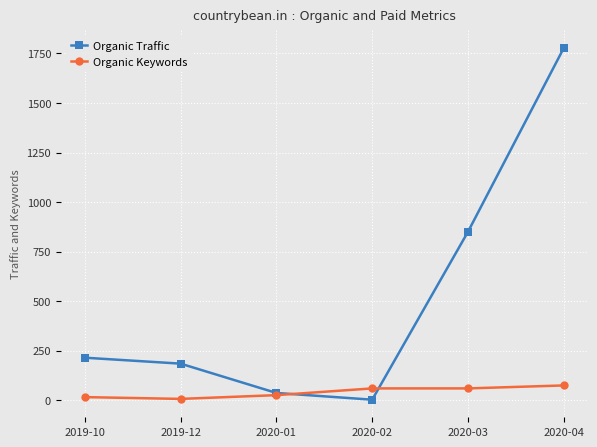

True or false: Organic Keywords and Organic Traffic intersect in this chart.

True